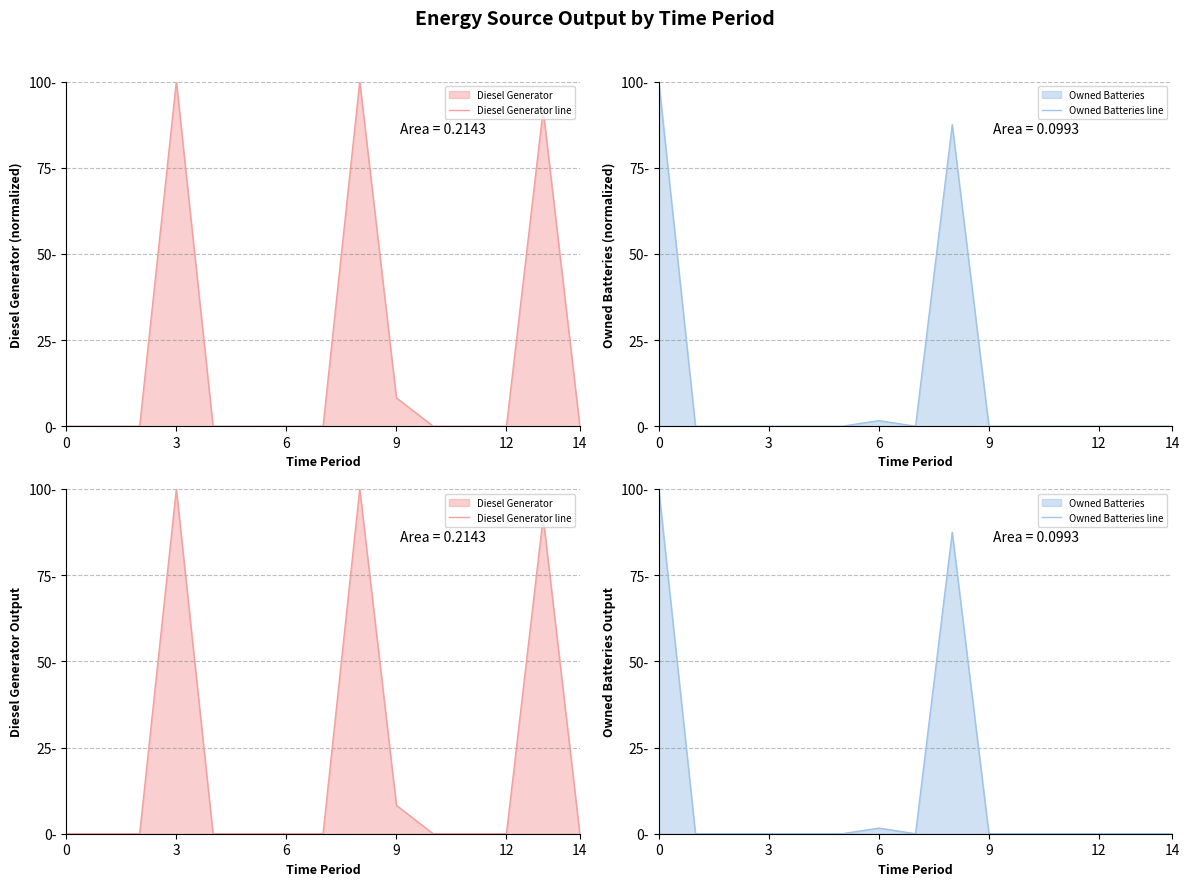

At which category is the sum across all series the highest?

8